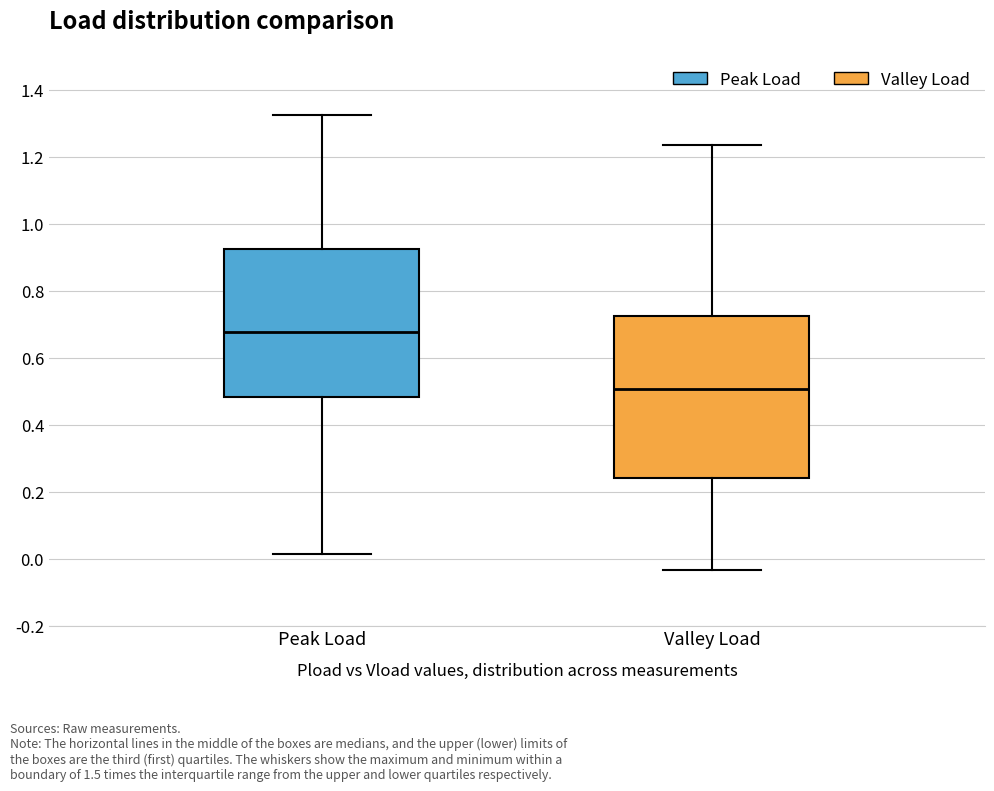

Which box's median line is the highest?

Peak Load